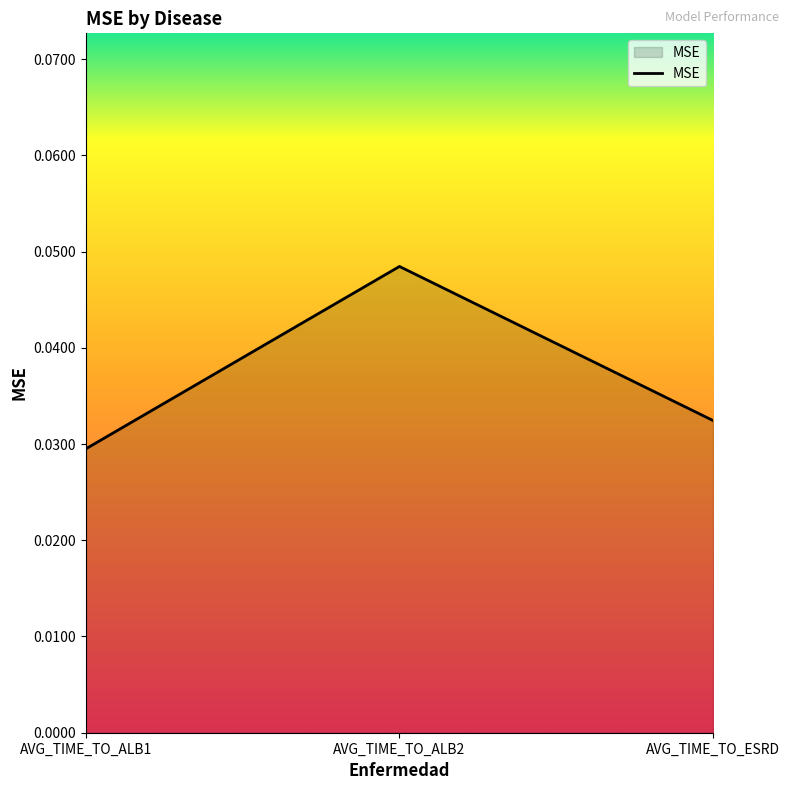

Count the values in the range 0 to 1.

3